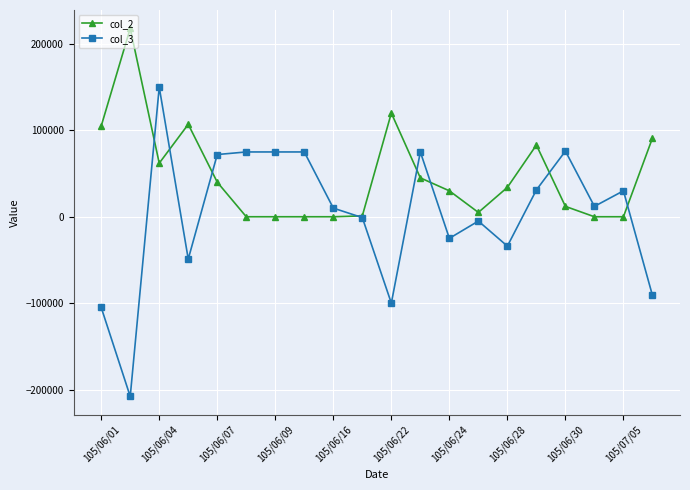

In col_2, how many points are higher than both neighbors (excluding endpoints)?

4